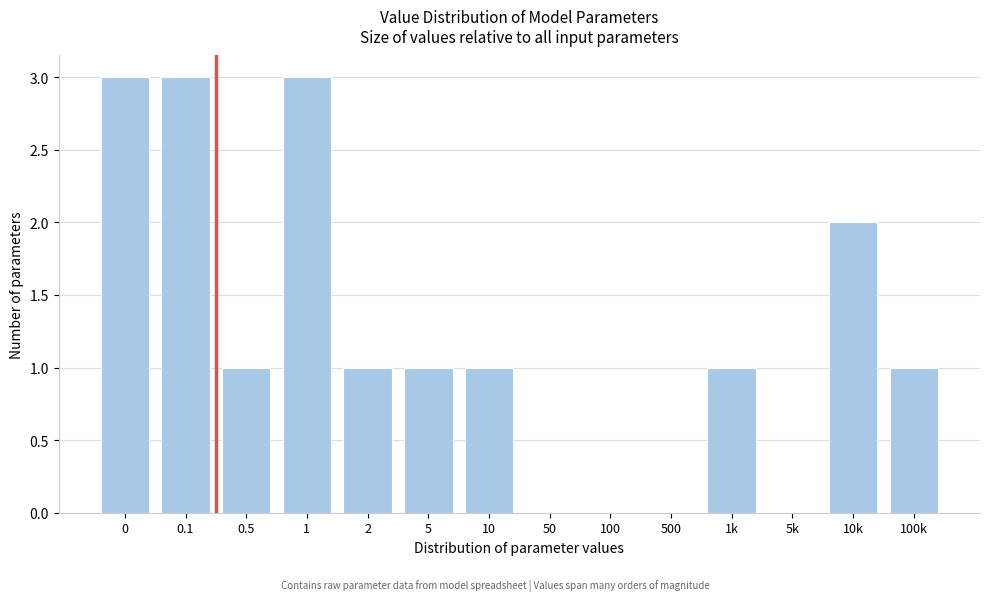

Reading left to right, what are all the values shown in this chart?

0=3	0.1=3	0.5=1	1=3	2=1	5=1	10=1	50=0	100=0	500=0	1k=1	5k=0	10k=2	100k=1